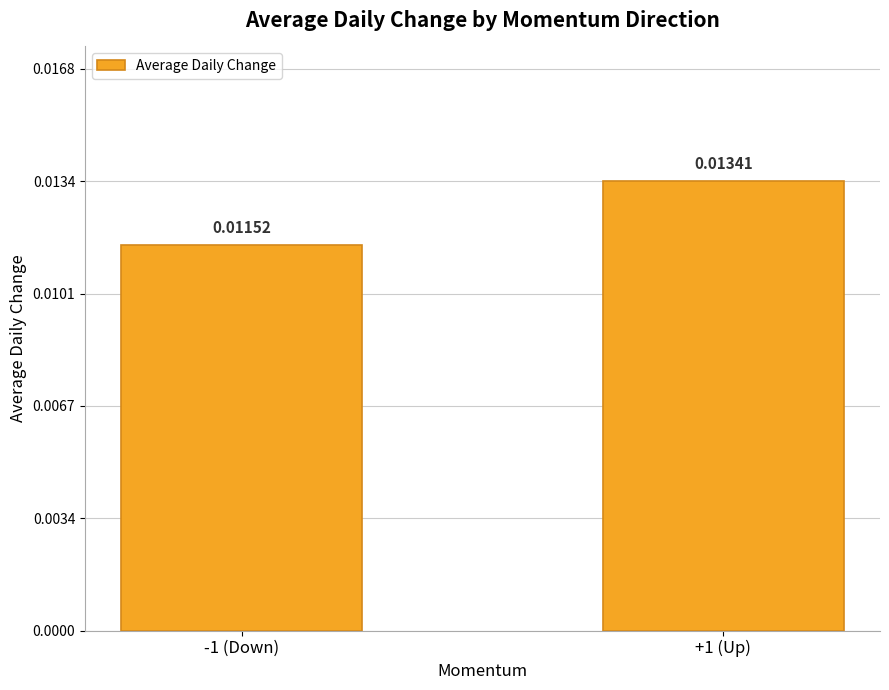

How many data points does each series have?

2